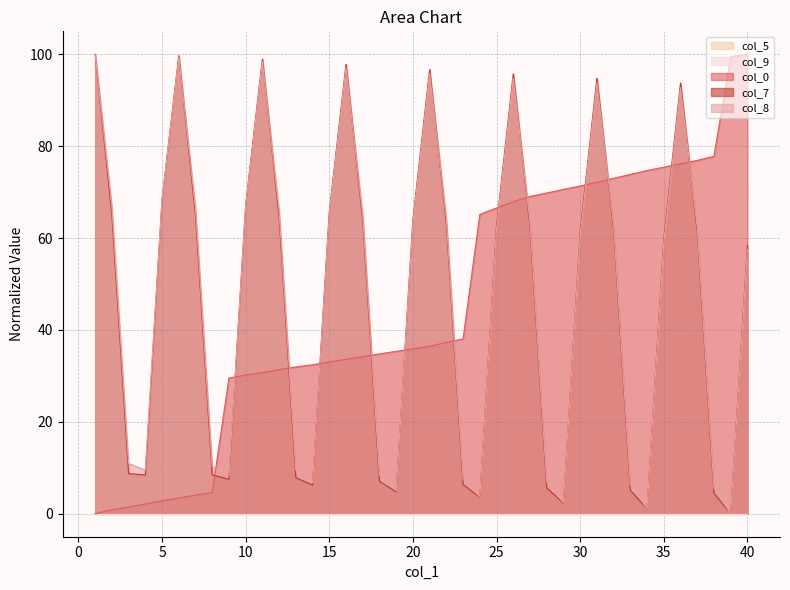

Is the value of col_8 at 10 greater than the value of col_7 at 7?

Yes